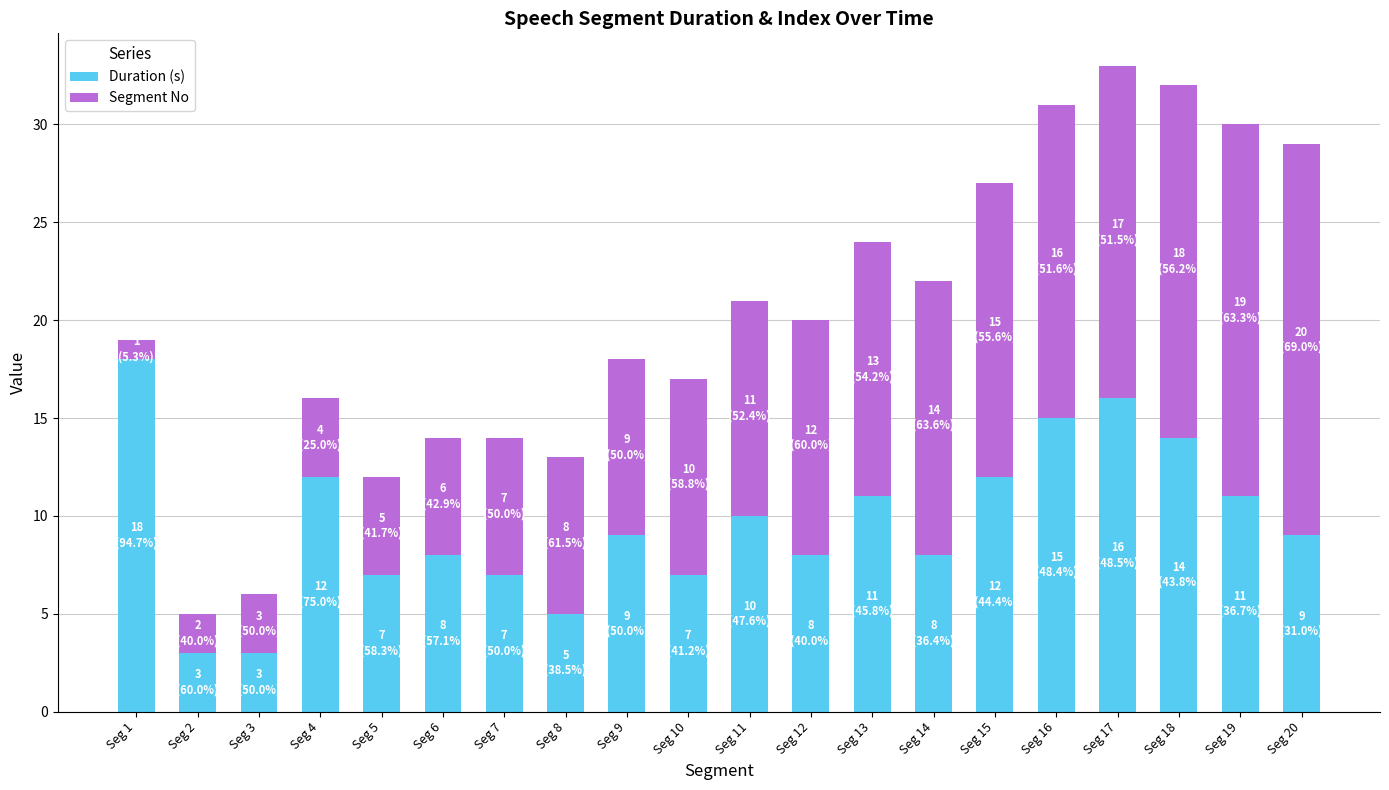

What is the sum of all Duration (s) values?

193